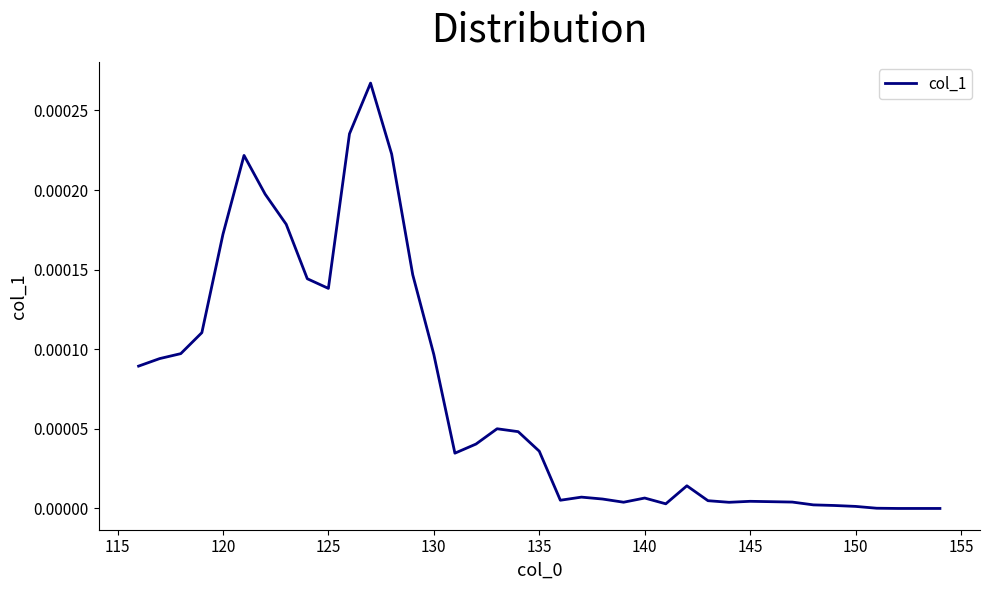

How many lines are shown in the chart?

1